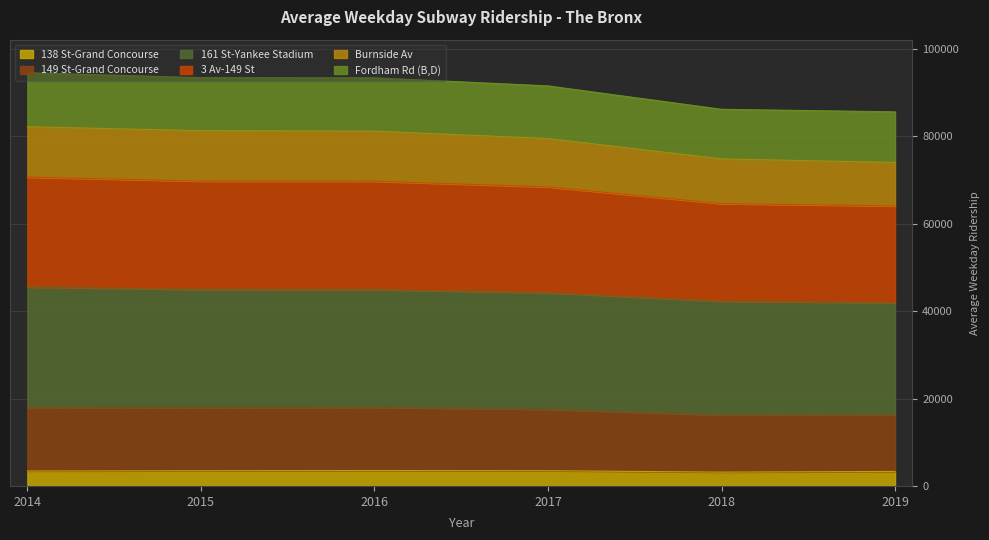

True or false: Burnside Av and 149 St-Grand Concourse intersect in this chart.

False